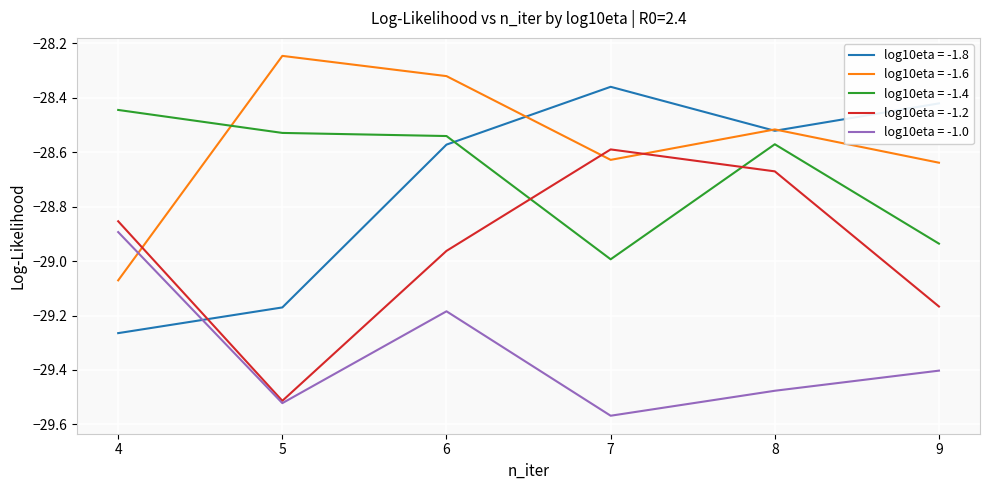

Rank the series by their maximum value, from lowest to highest.

log10eta = -1.0, log10eta = -1.2, log10eta = -1.4, log10eta = -1.8, log10eta = -1.6